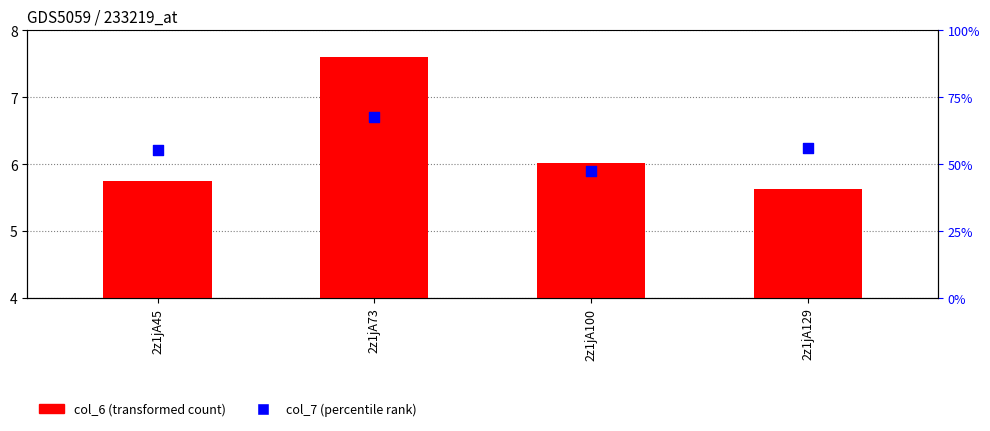

At how many categories does at least one series exceed 7?

1